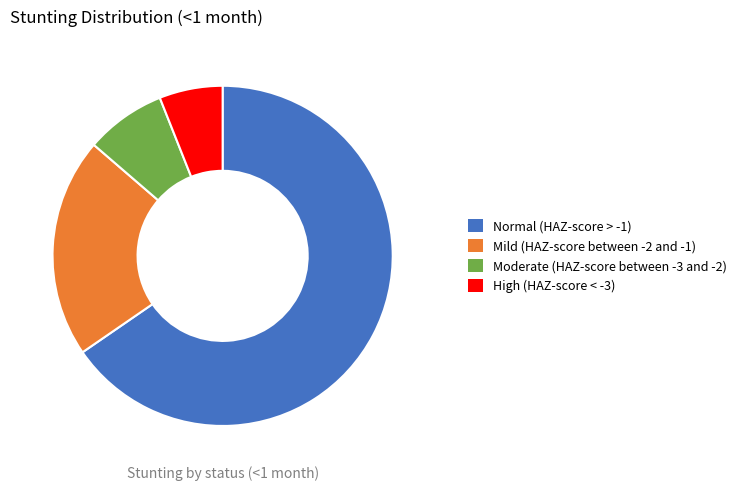

True or false: Mild (HAZ-score between -2 and -1) accounts for 13% of the total.

False